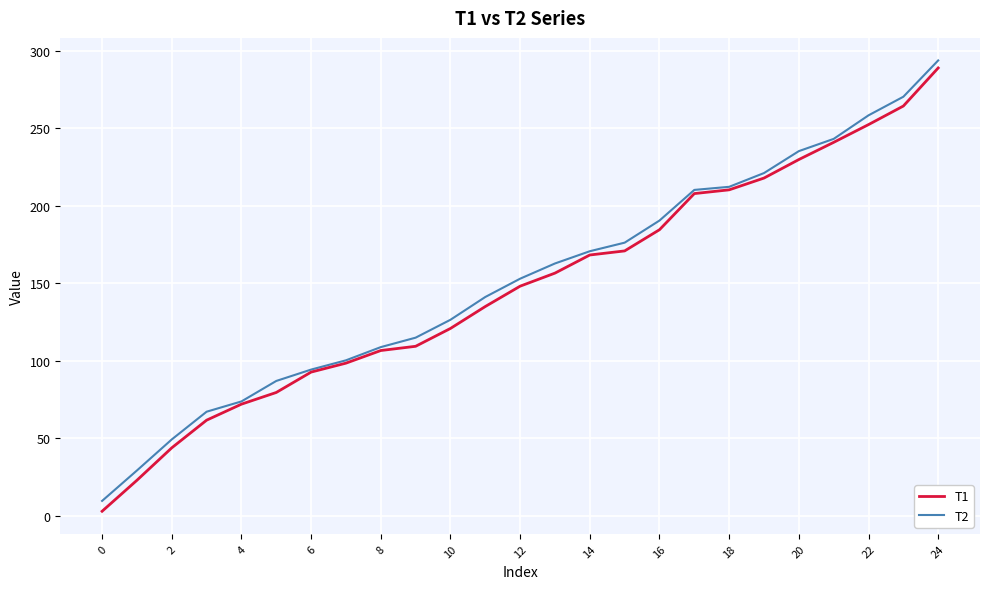

Does the chart have visible grid lines?

Yes